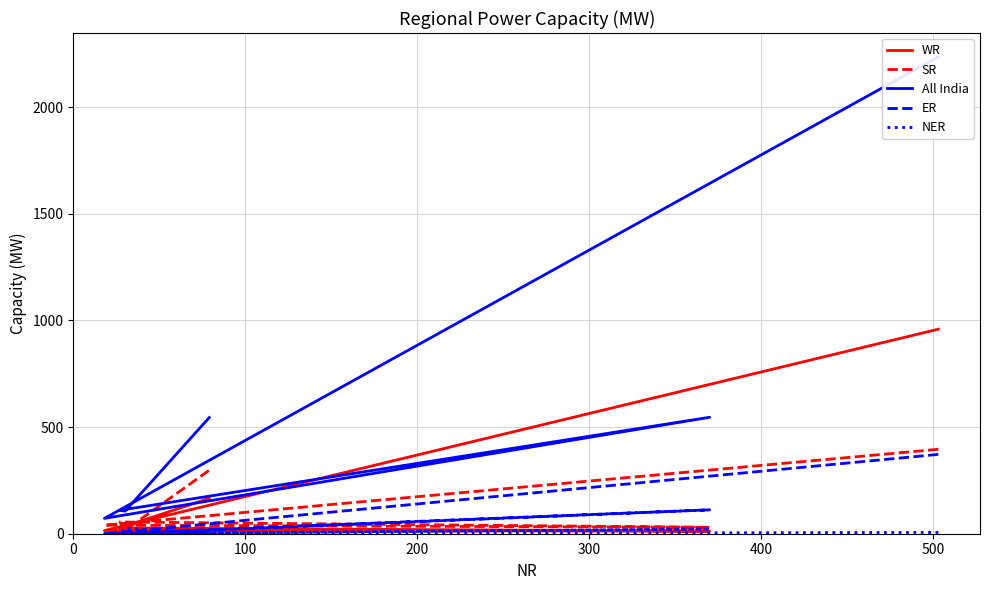

What is the value of the NER point at the 1st from the left?

6